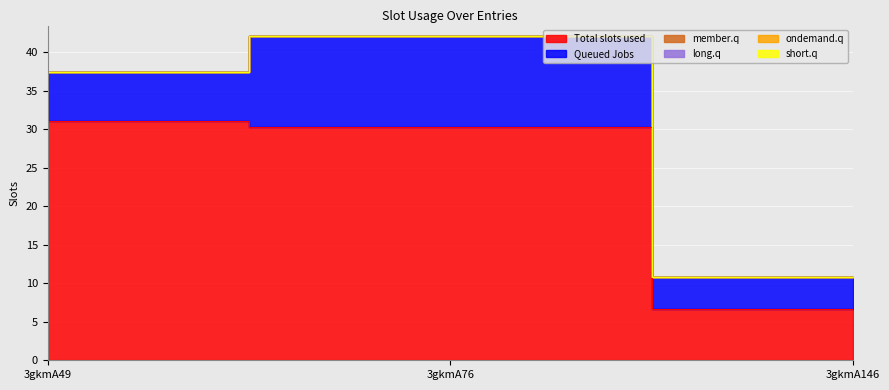

What is the total value across all series at 3gkmA146?

10.8